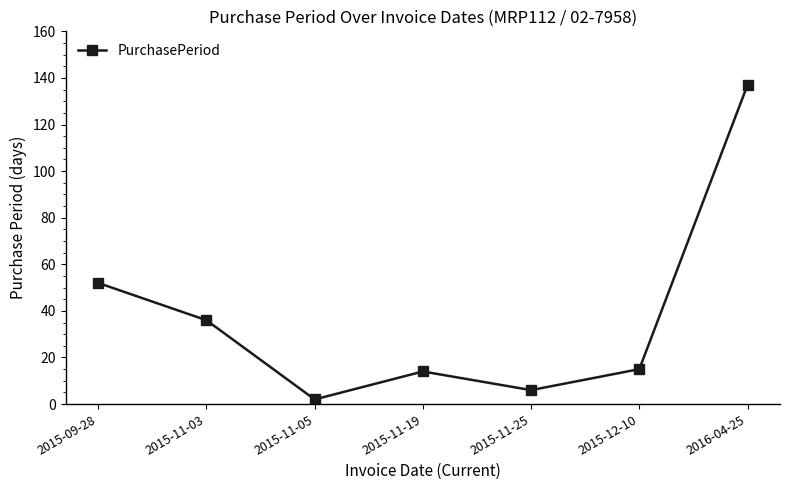

The chart shows a value of 2 at 2015-11-05. True or false?

True